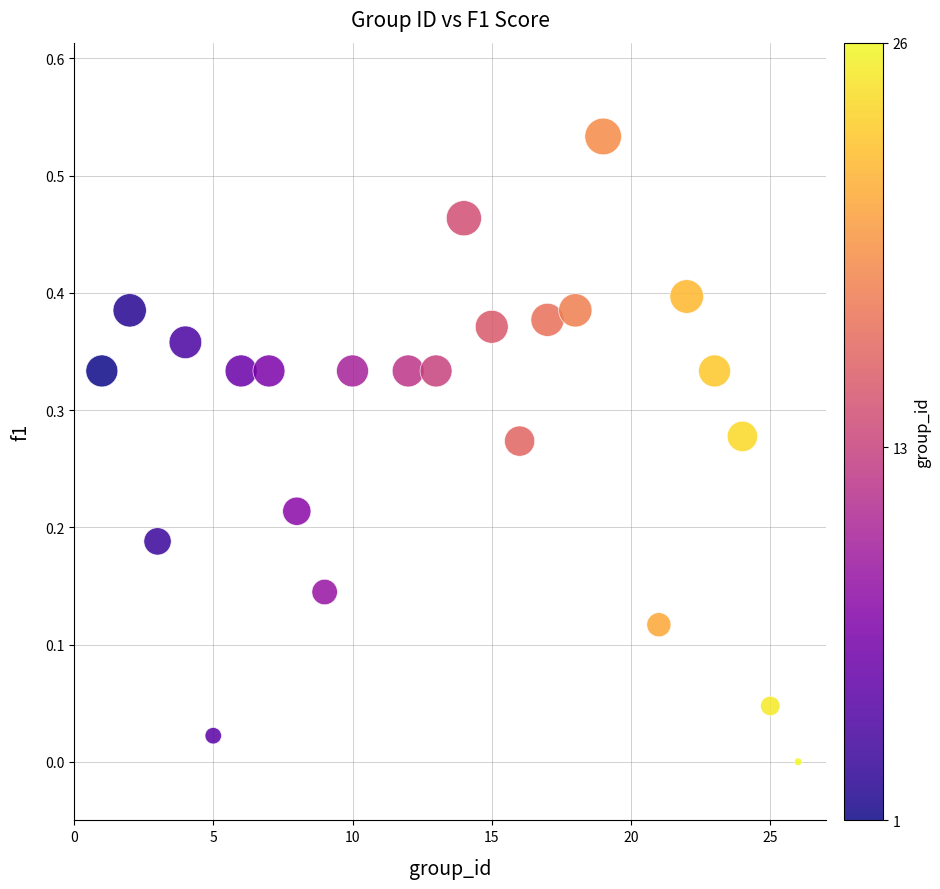

What is the range of X values (max minus min)?

25.0